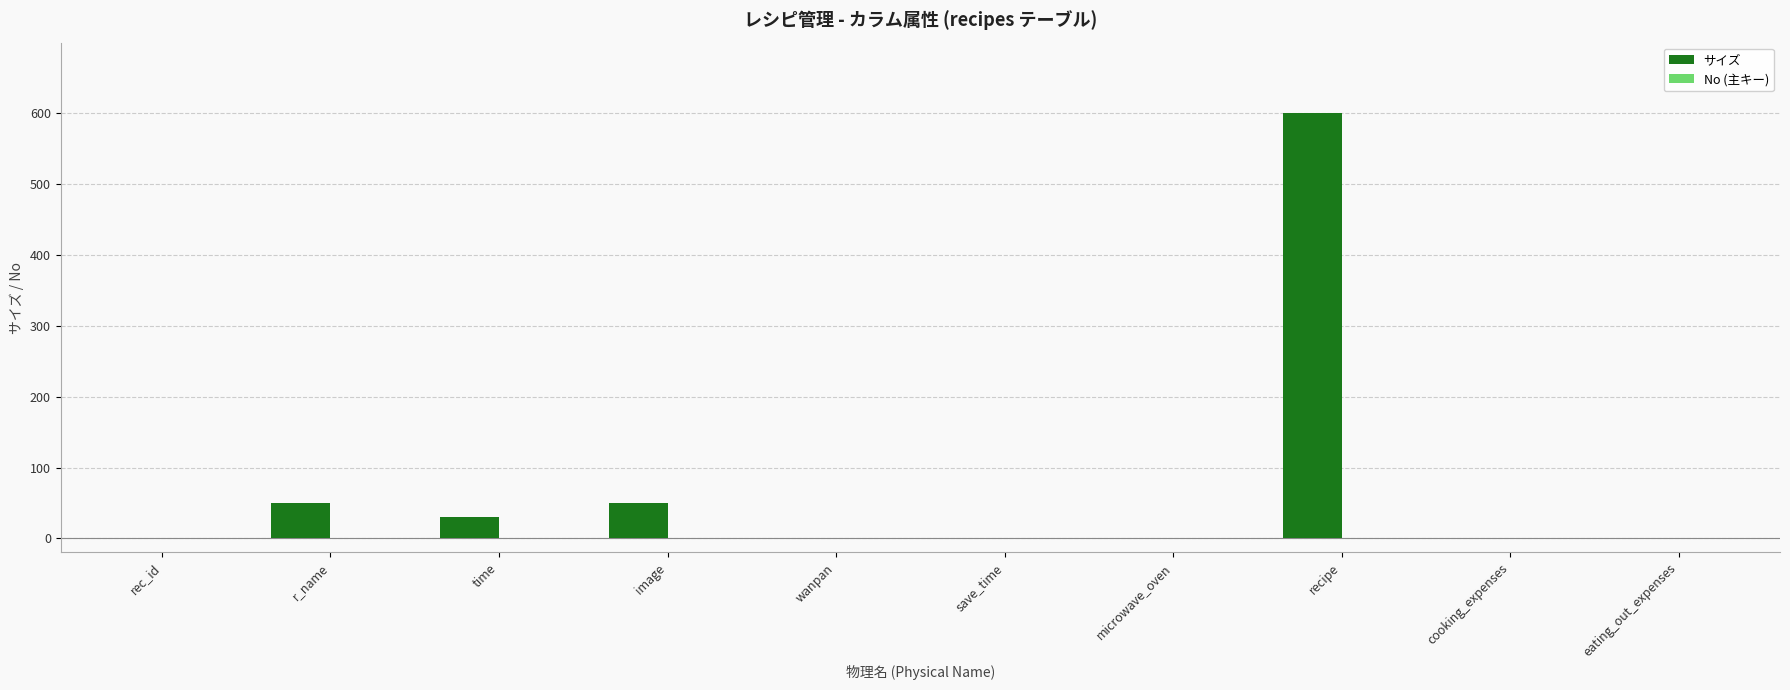

Is it true that サイズ equals 30 at time?

True